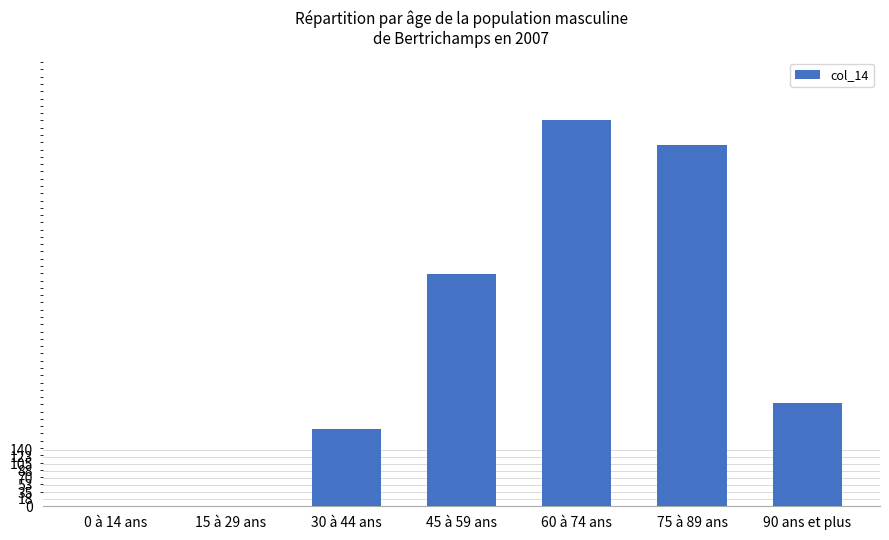

Between 90 ans et plus and 60 à 74 ans, which is larger?

60 à 74 ans